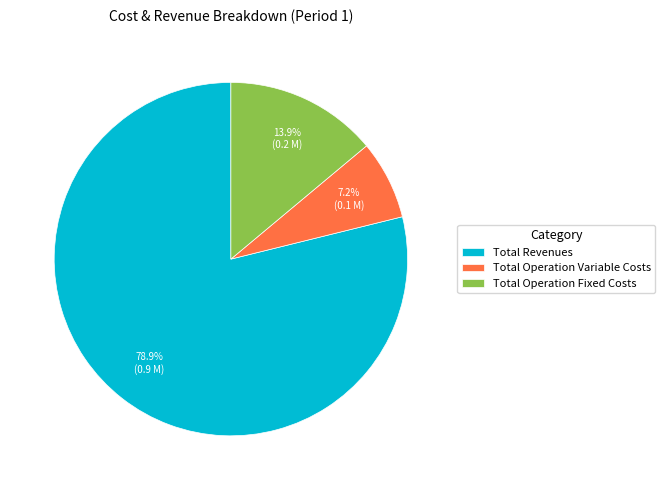

Which slice is the smallest?

Total Operation Variable Costs